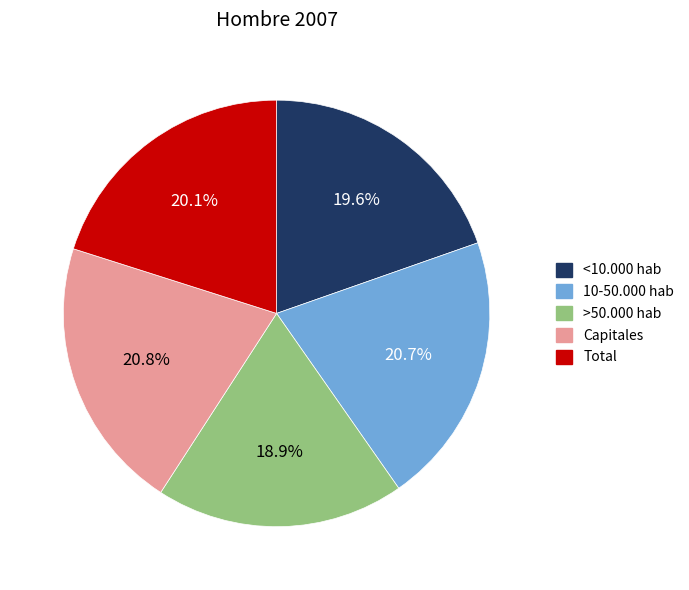

To the nearest percent, what portion does <10.000 hab represent?

20%